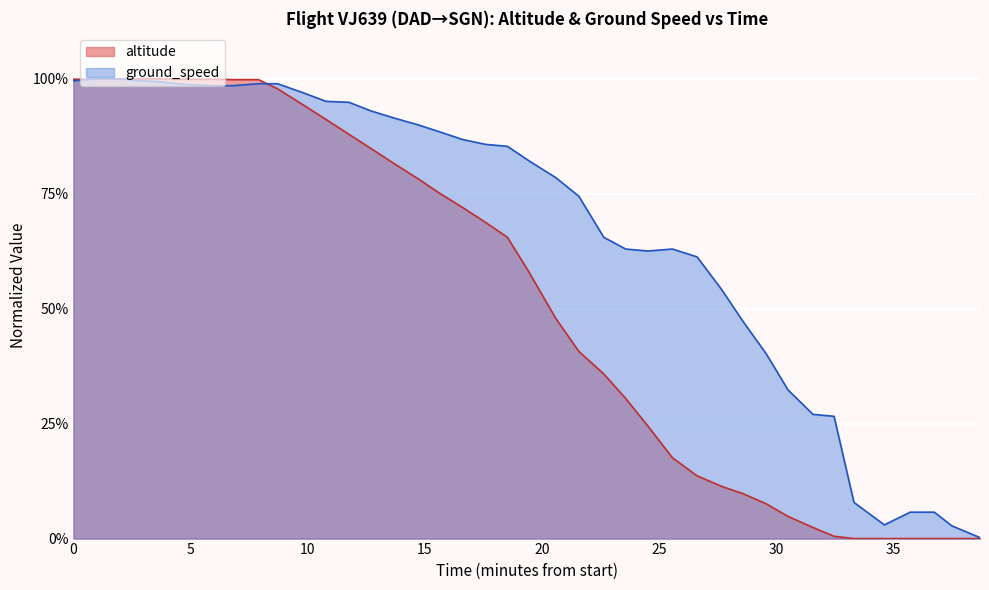

What are all the series names shown in the legend?

altitude, ground_speed